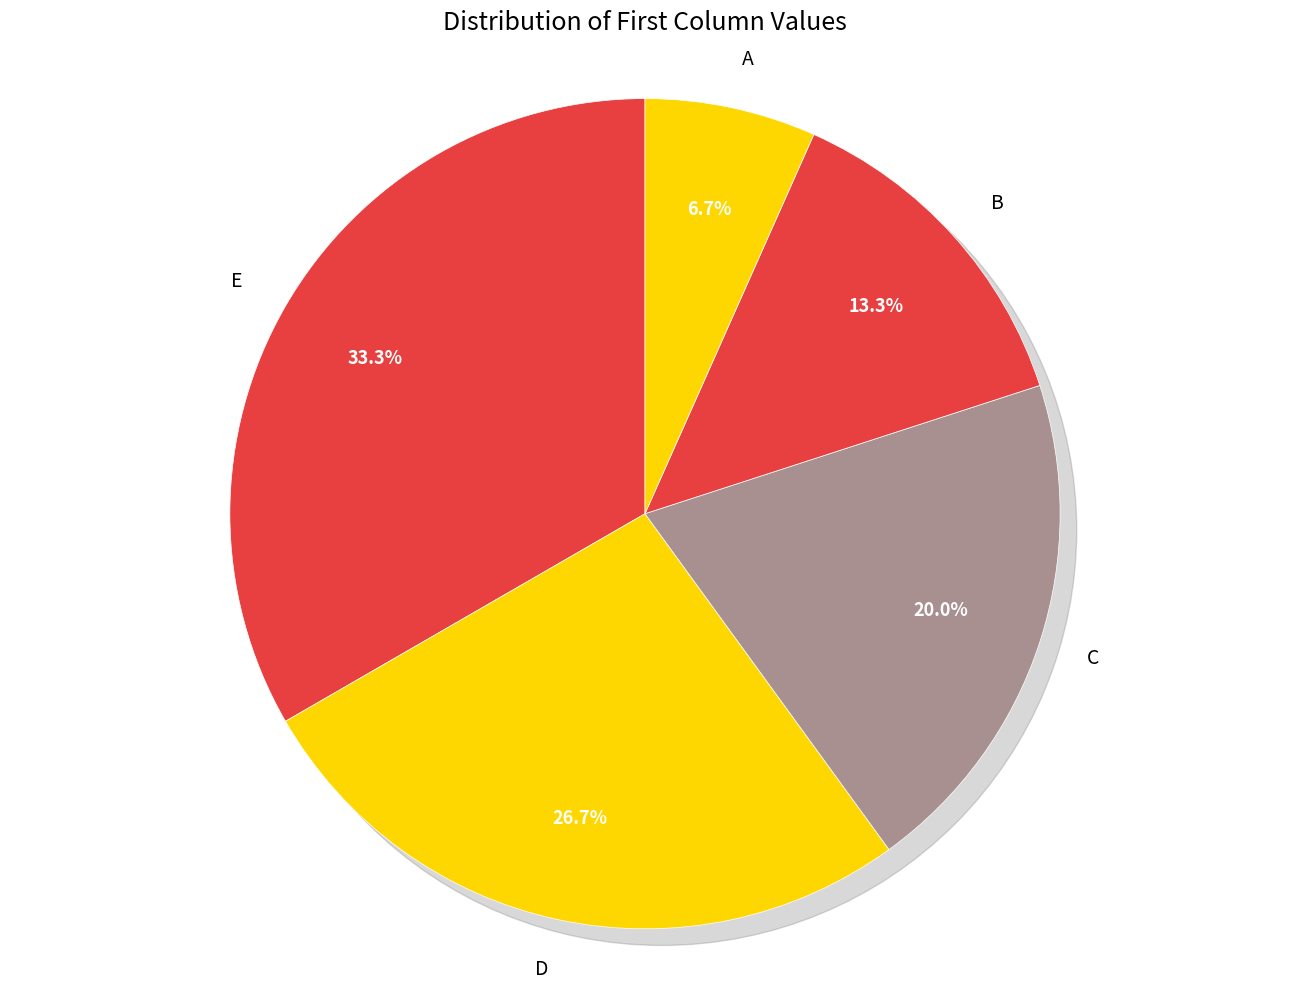

True or false: B accounts for 22% of the total.

False